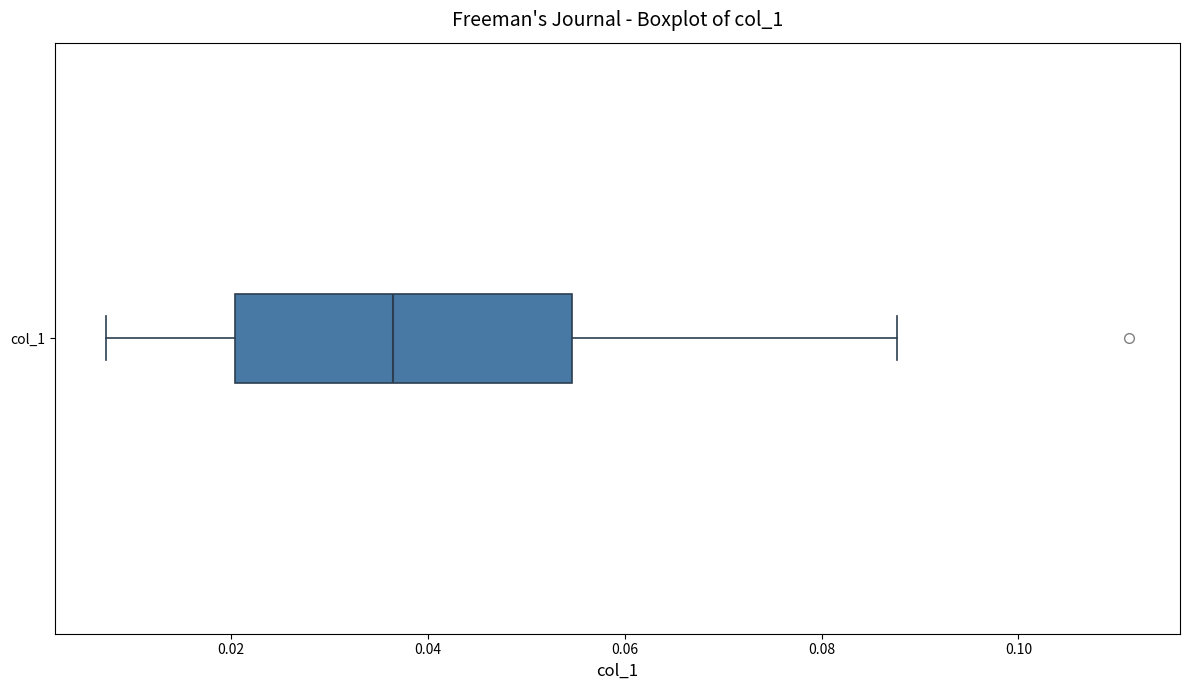

Where does the left whisker of the box for col_1 end on the x-axis? The values are not printed on the chart, so give them approximately, as read against the axis.

0.008